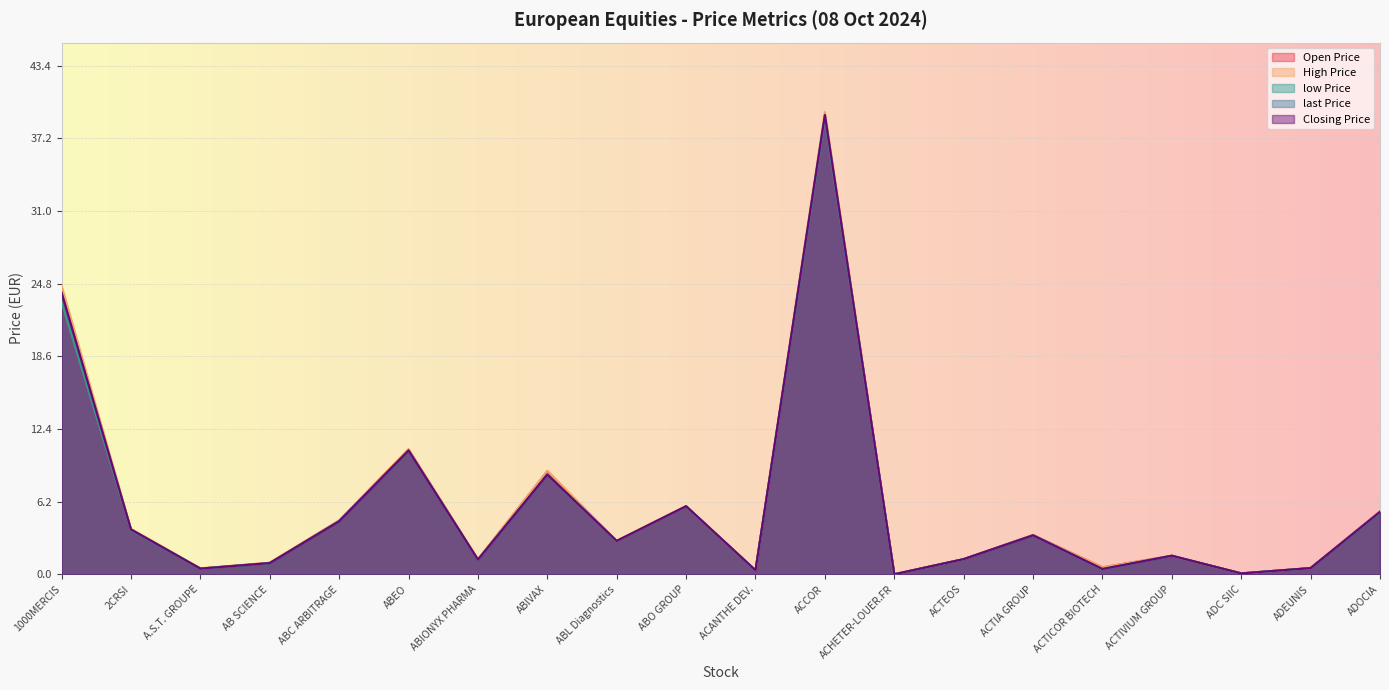

Which label corresponds to the largest value in the chart?

ACCOR